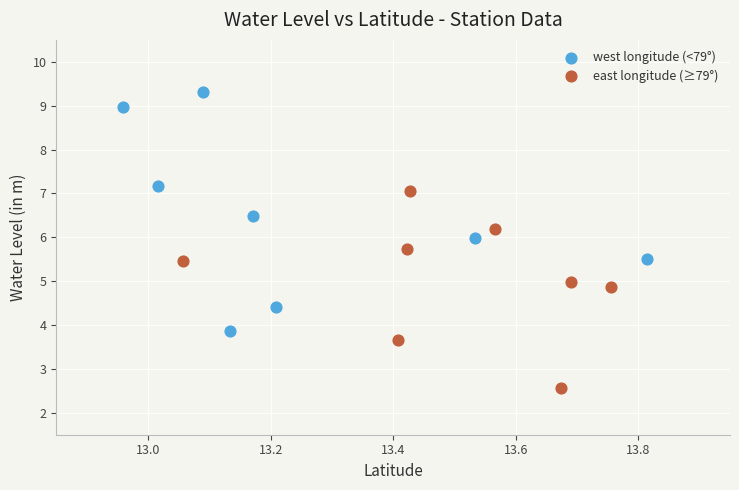

Which series contains the highest Y value?

west longitude (<79°)